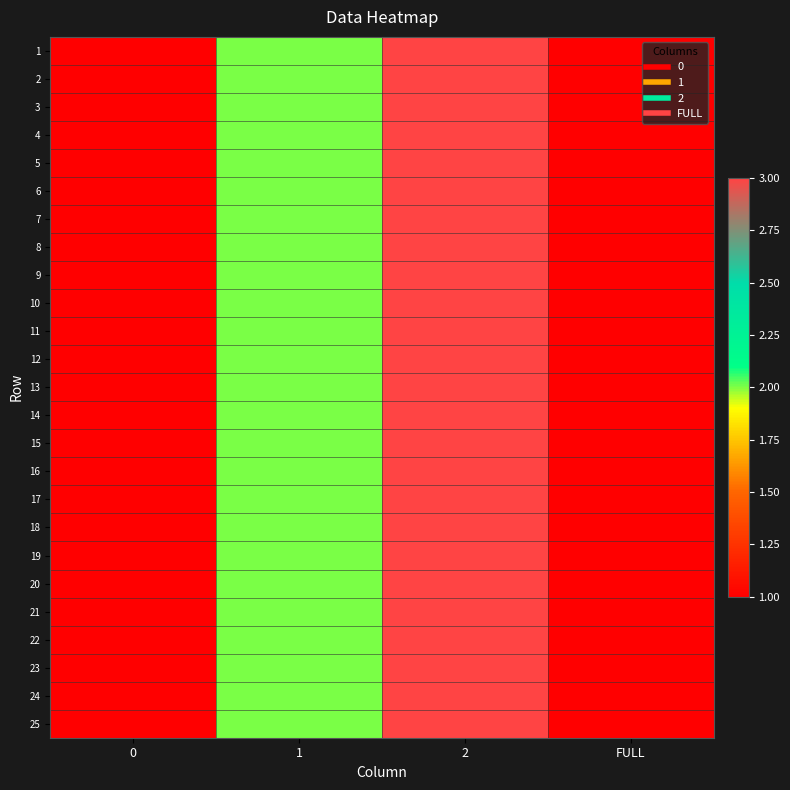

Reading left to right, extract all data points from this chart.

1: 0=1	1=2	2=3	FULL=1
2: 0=1	1=2	2=3	FULL=1
3: 0=1	1=2	2=3	FULL=1
4: 0=1	1=2	2=3	FULL=1
5: 0=1	1=2	2=3	FULL=1
6: 0=1	1=2	2=3	FULL=1
7: 0=1	1=2	2=3	FULL=1
8: 0=1	1=2	2=3	FULL=1
9: 0=1	1=2	2=3	FULL=1
10: 0=1	1=2	2=3	FULL=1
11: 0=1	1=2	2=3	FULL=1
12: 0=1	1=2	2=3	FULL=1
13: 0=1	1=2	2=3	FULL=1
14: 0=1	1=2	2=3	FULL=1
15: 0=1	1=2	2=3	FULL=1
16: 0=1	1=2	2=3	FULL=1
17: 0=1	1=2	2=3	FULL=1
18: 0=1	1=2	2=3	FULL=1
19: 0=1	1=2	2=3	FULL=1
20: 0=1	1=2	2=3	FULL=1
21: 0=1	1=2	2=3	FULL=1
22: 0=1	1=2	2=3	FULL=1
23: 0=1	1=2	2=3	FULL=1
24: 0=1	1=2	2=3	FULL=1
25: 0=1	1=2	2=3	FULL=1